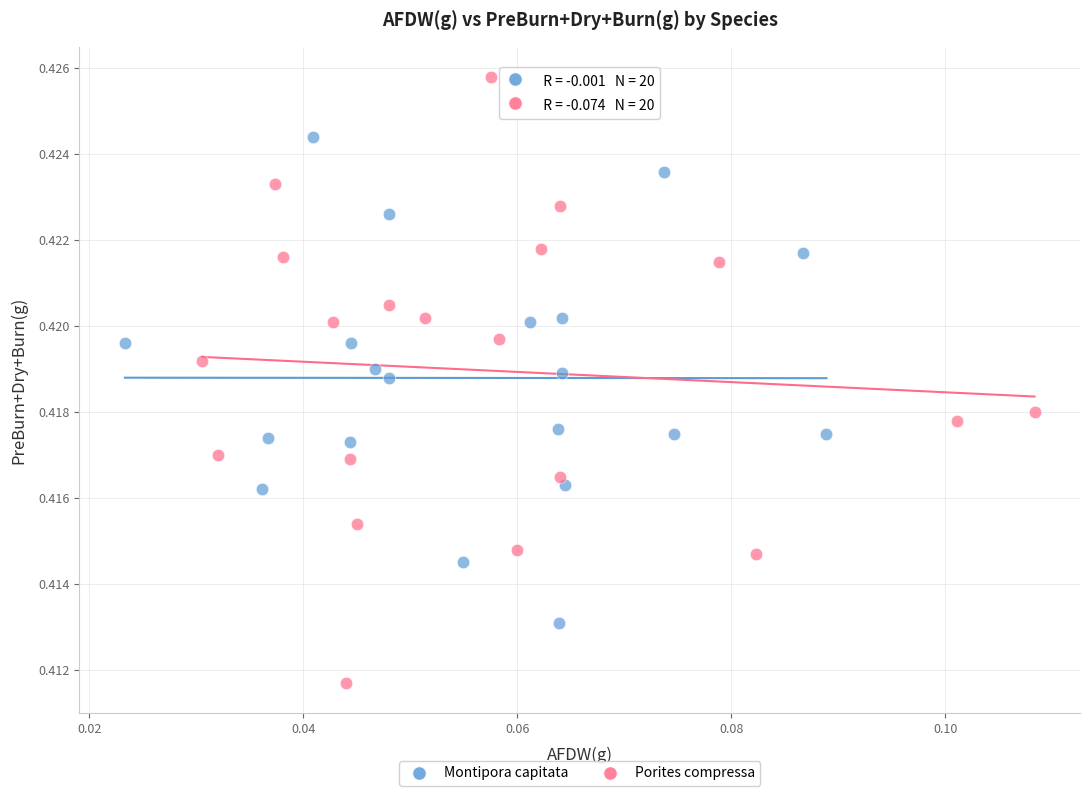

Which series contains the highest Y value?

Porites compressa